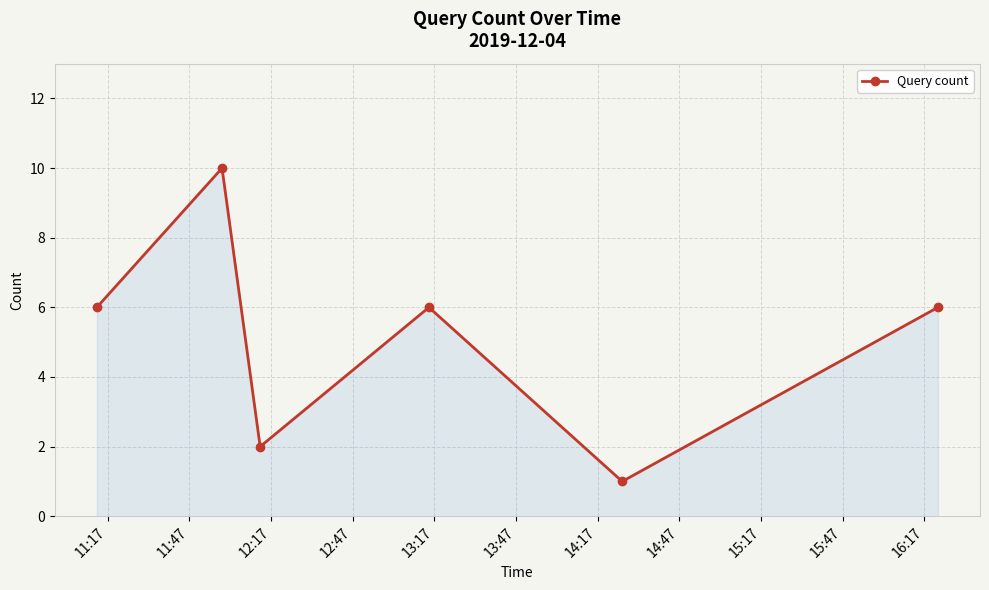

How many data points does each series have?

6